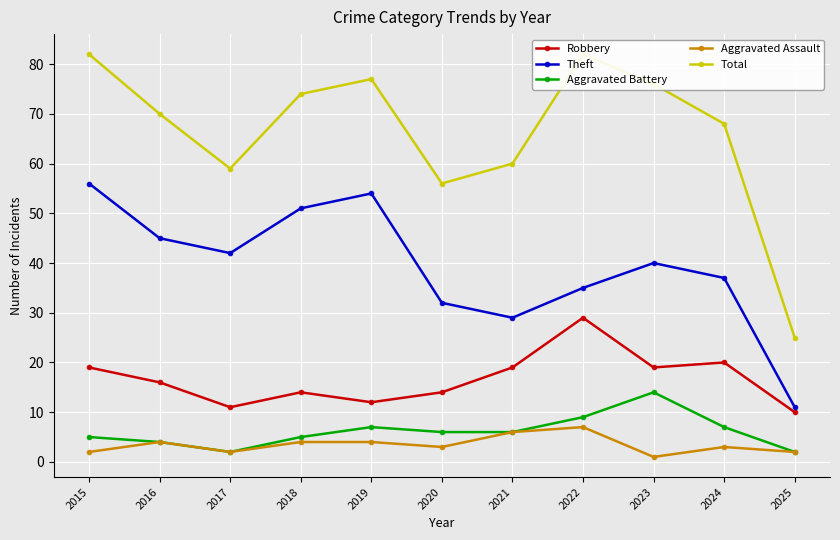

True or false: Aggravated Battery has a value of 2 at 2025.

True